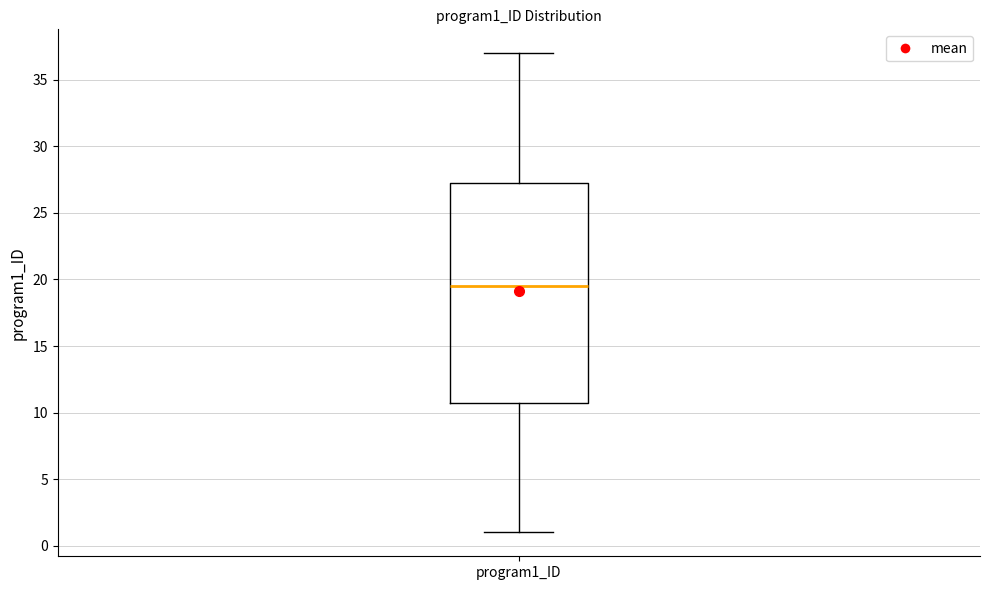

Read this box plot against the y-axis: the position of the median line, the range covered by the box, and the ends of both whiskers. The values are not printed on the chart, so give them approximately, as read against the axis.

median 19.5, box 11.0 to 27.5, whiskers 1.0 to 37.0